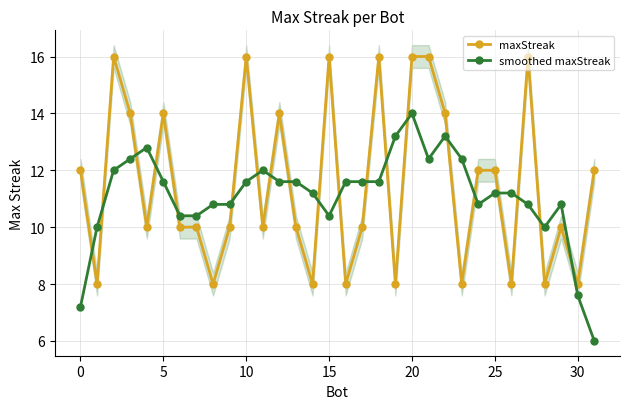

Does the chart display data point markers on the line(s)?

Yes